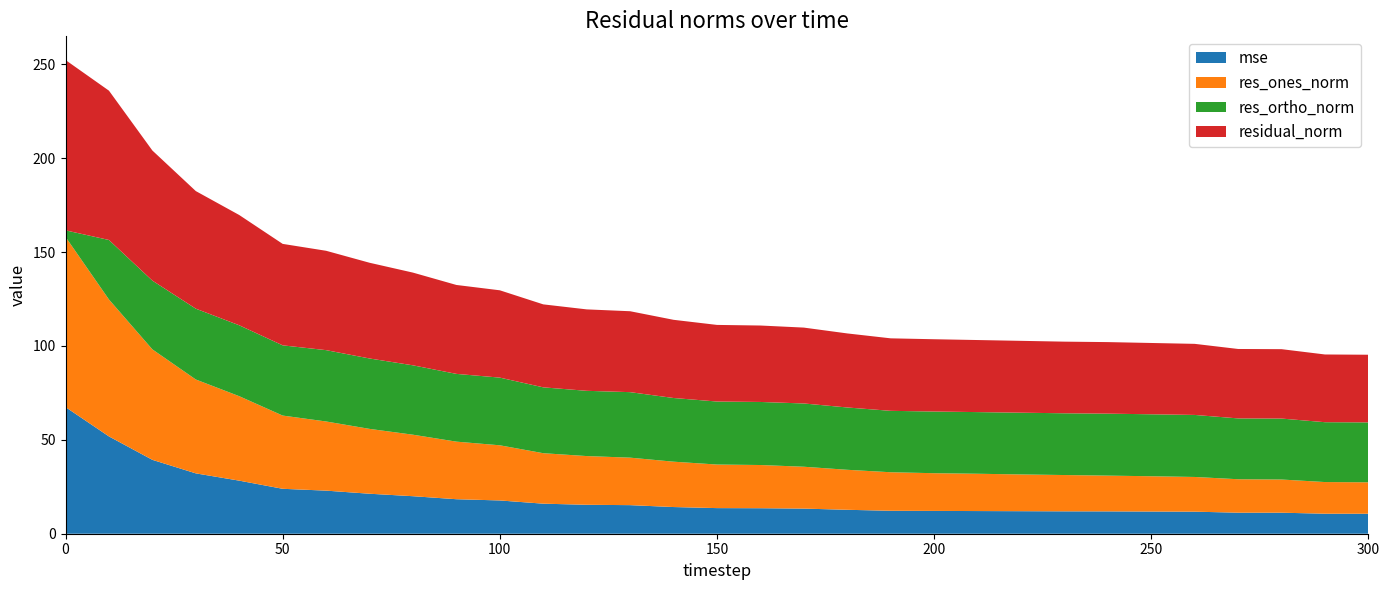

Reading left to right, transcribe all the data shown in this chart.

mse: 67.4	51.8	39.3	32.1	28.3	23.9	22.9	21.3	20.0	18.4	17.7	16.0	15.4	15.2	14.2	13.6	13.6	13.4	12.7	12.2	12.1	12.1	12.0	11.9	11.9	11.8	11.7	11.2	11.2	10.7	10.6
res_ones_norm: 90.6	72.9	58.8	50.0	45.0	39.0	36.8	34.5	32.7	30.7	29.4	26.9	25.9	25.3	24.2	23.2	23.0	22.3	21.3	20.5	20.1	19.9	19.6	19.3	19.0	18.8	18.5	17.8	17.7	16.9	16.7
res_ortho_norm: 3.5	31.7	36.6	37.7	37.8	37.4	38.0	37.5	36.9	36.1	36.0	35.1	34.8	34.9	33.9	33.6	33.6	33.7	33.2	32.7	32.8	32.8	32.9	32.9	33.0	33.0	33.0	32.4	32.5	31.9	31.9
residual_norm: 90.7	79.5	69.3	62.6	58.7	54.0	52.9	51.0	49.4	47.3	46.5	44.2	43.4	43.1	41.6	40.8	40.7	40.4	39.4	38.6	38.5	38.4	38.3	38.1	38.1	38.0	37.9	37.0	37.0	36.1	36.0